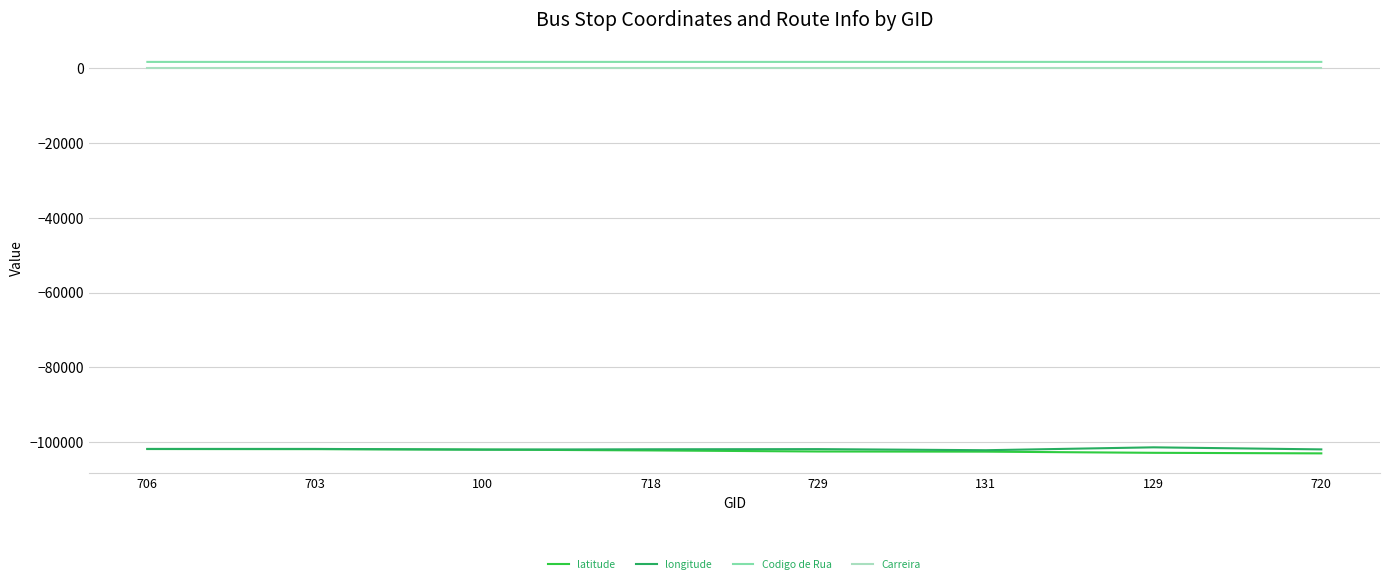

The value of latitude at 100 is -176884.2. True or false?

False